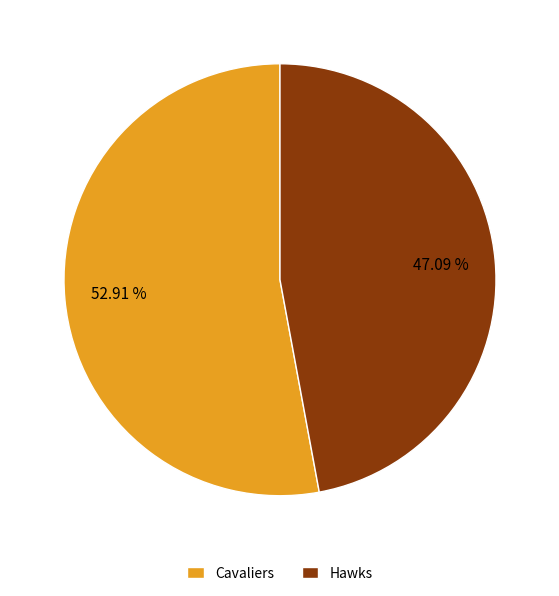

Which slice is the smallest?

Hawks